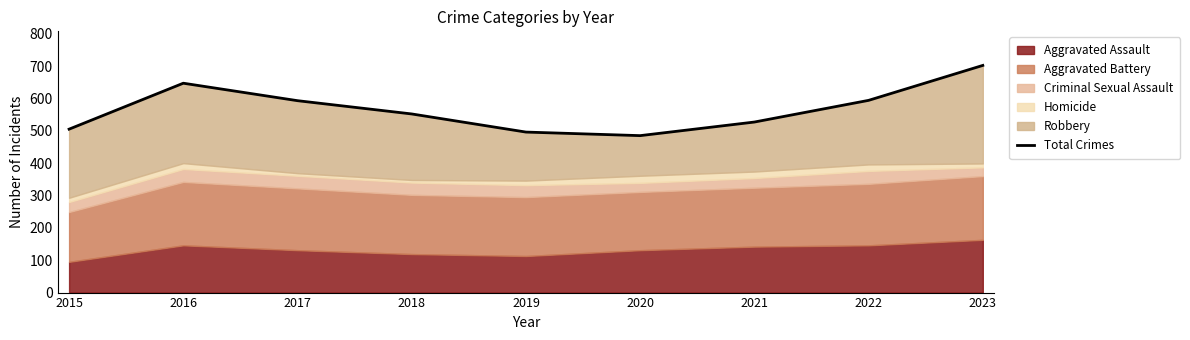

Which label corresponds to the largest value in the chart?

2023